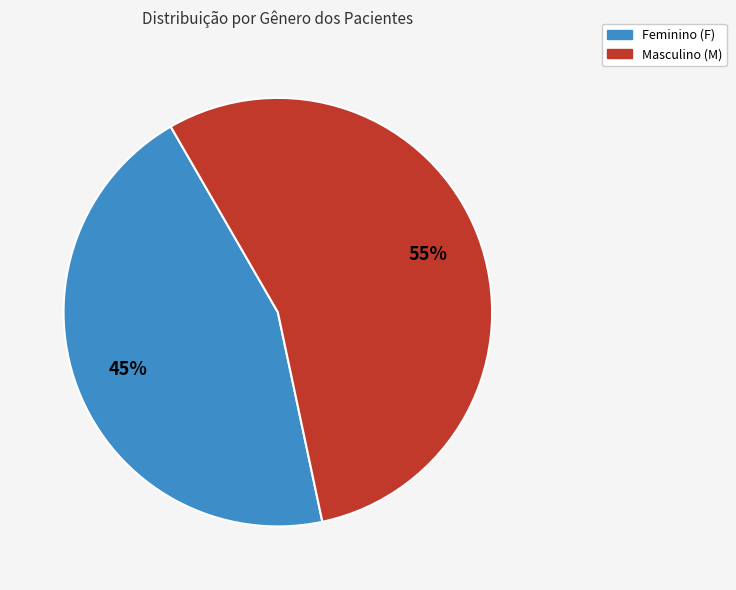

Does any single category account for the majority?

Yes